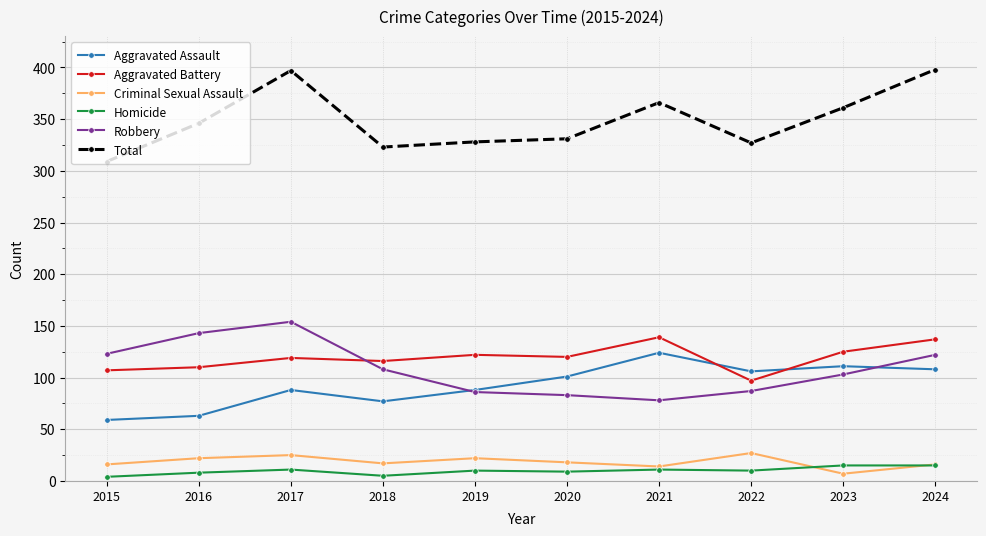

Which category has the lowest value in the Robbery series?

2021